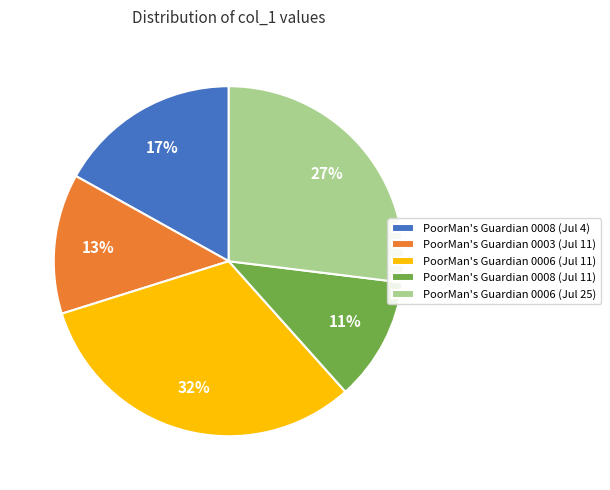

Between PoorMan's Guardian 0008 (Jul 4) and PoorMan's Guardian 0008 (Jul 11), which is larger?

PoorMan's Guardian 0008 (Jul 4)